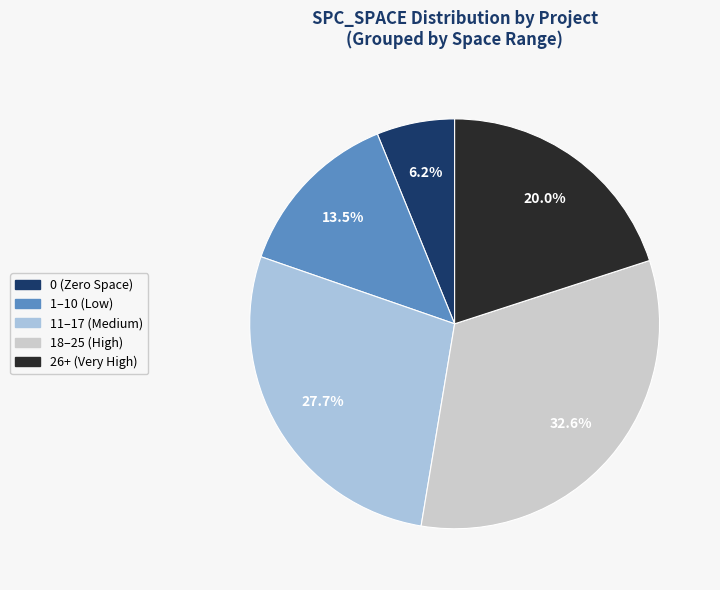

Which has a higher value, 11–17 (Medium) or 1–10 (Low)?

11–17 (Medium)